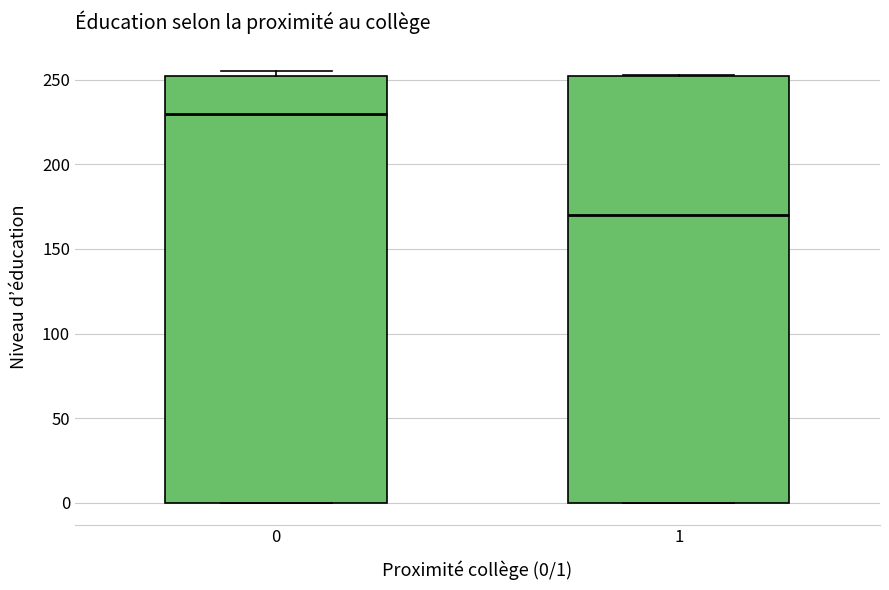

Reading left to right, transcribe this box plot: for each box, give where its median line is, the range the box spans, and where its two whiskers end, as read against the y-axis. The values are not printed on the chart, so give them approximately, as read against the axis.

0: median 230, box 0 to 250, whiskers 0 to 255
1: median 170, box 0 to 250, whiskers 0 to 255